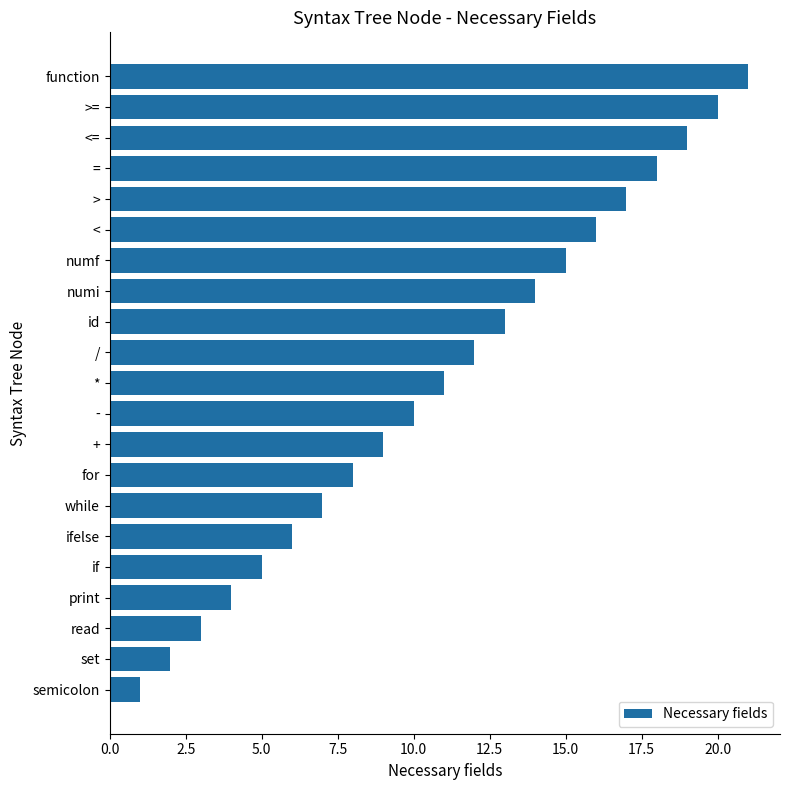

Where is the data nearest to the value 11?

*